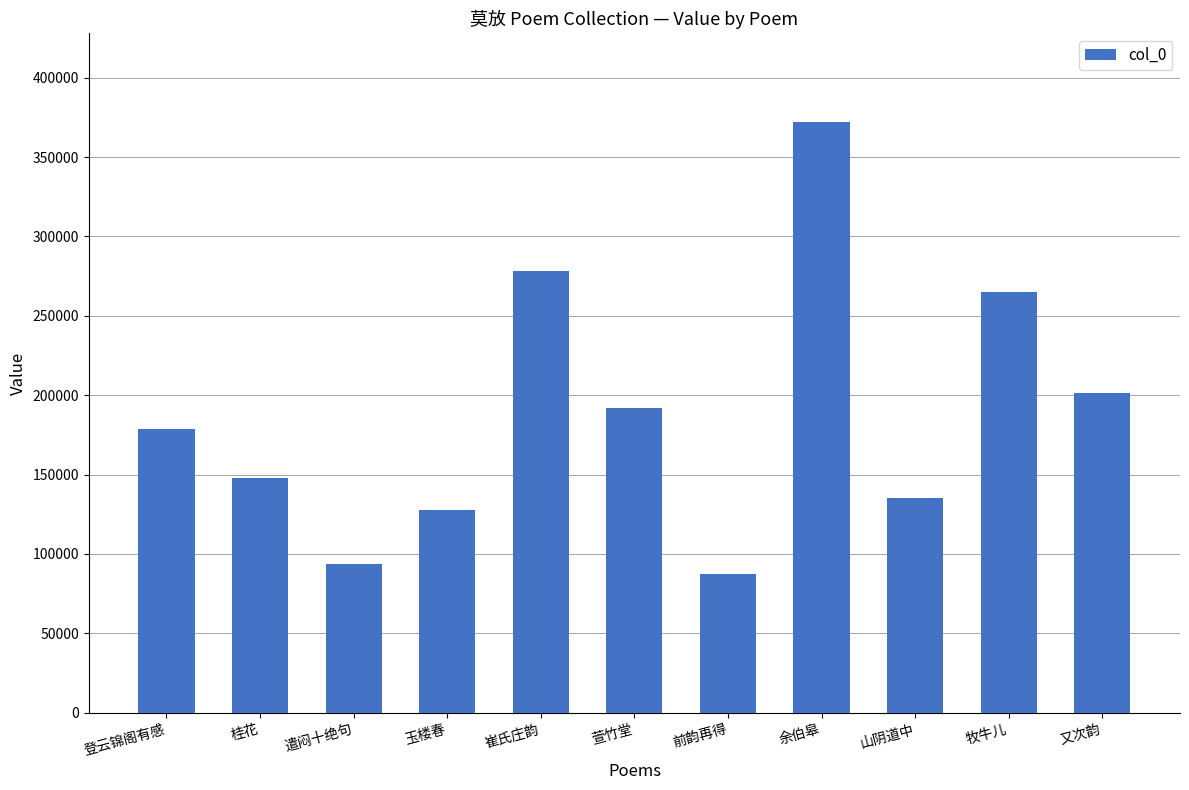

What is the minimum value shown in the chart?

87309